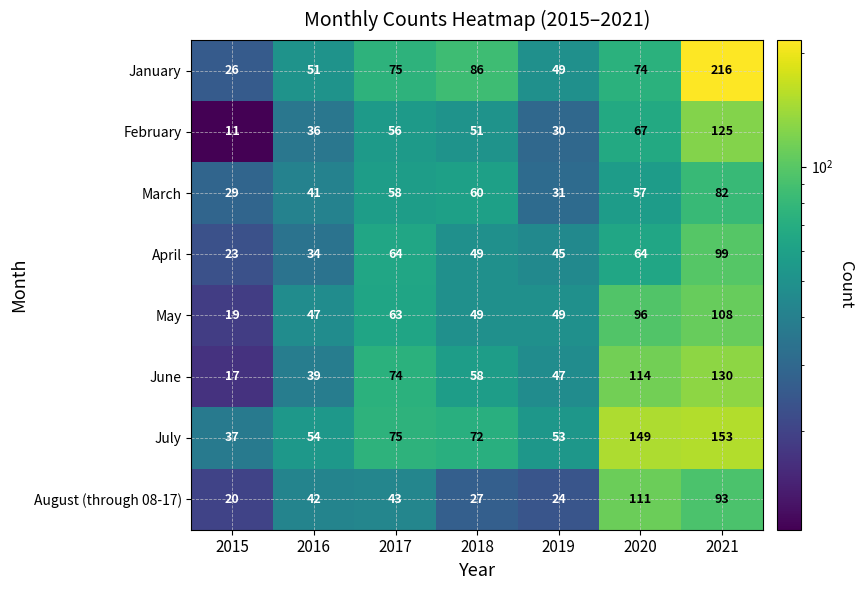

The February series shows 125 at 2021. True or false?

True